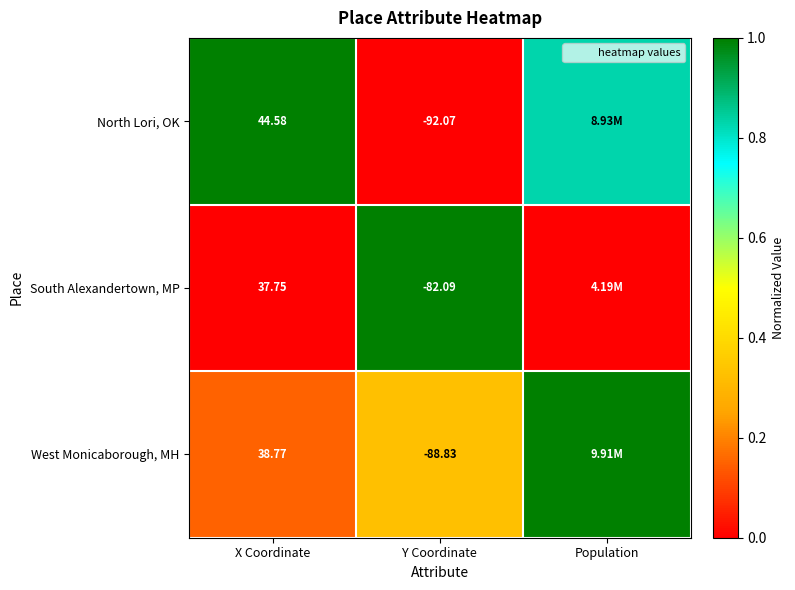

What is the highest value of the South Alexandertown, MP series?

1.0